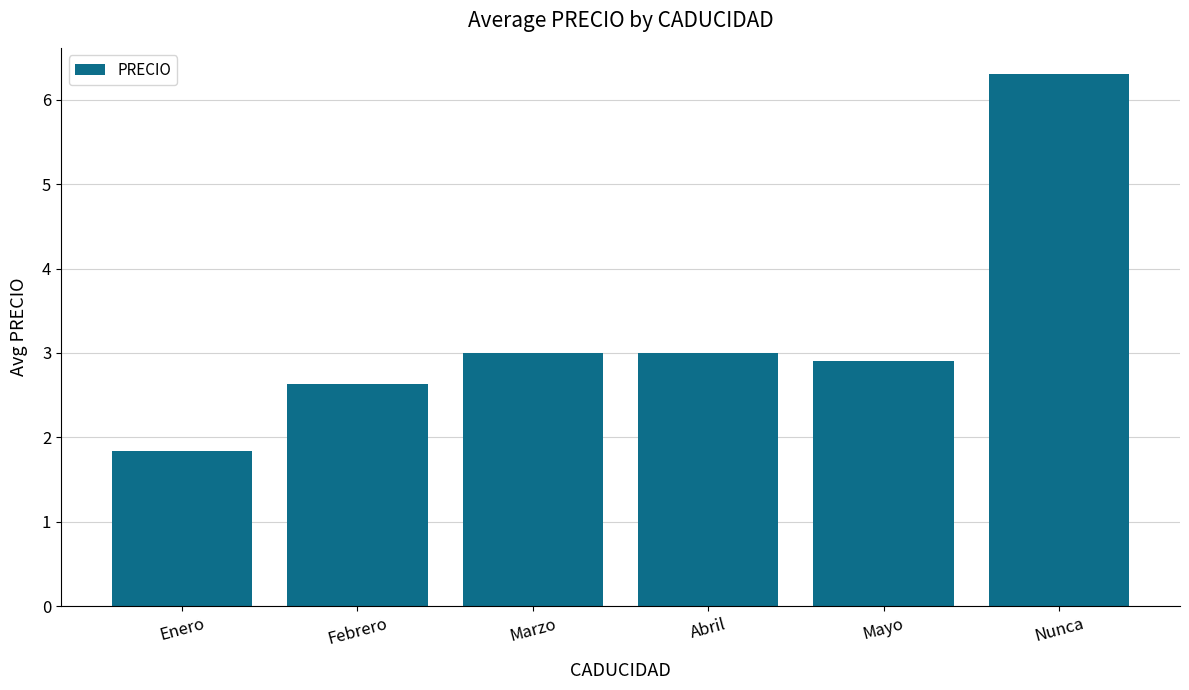

What value does the data have at Abril?

3.0